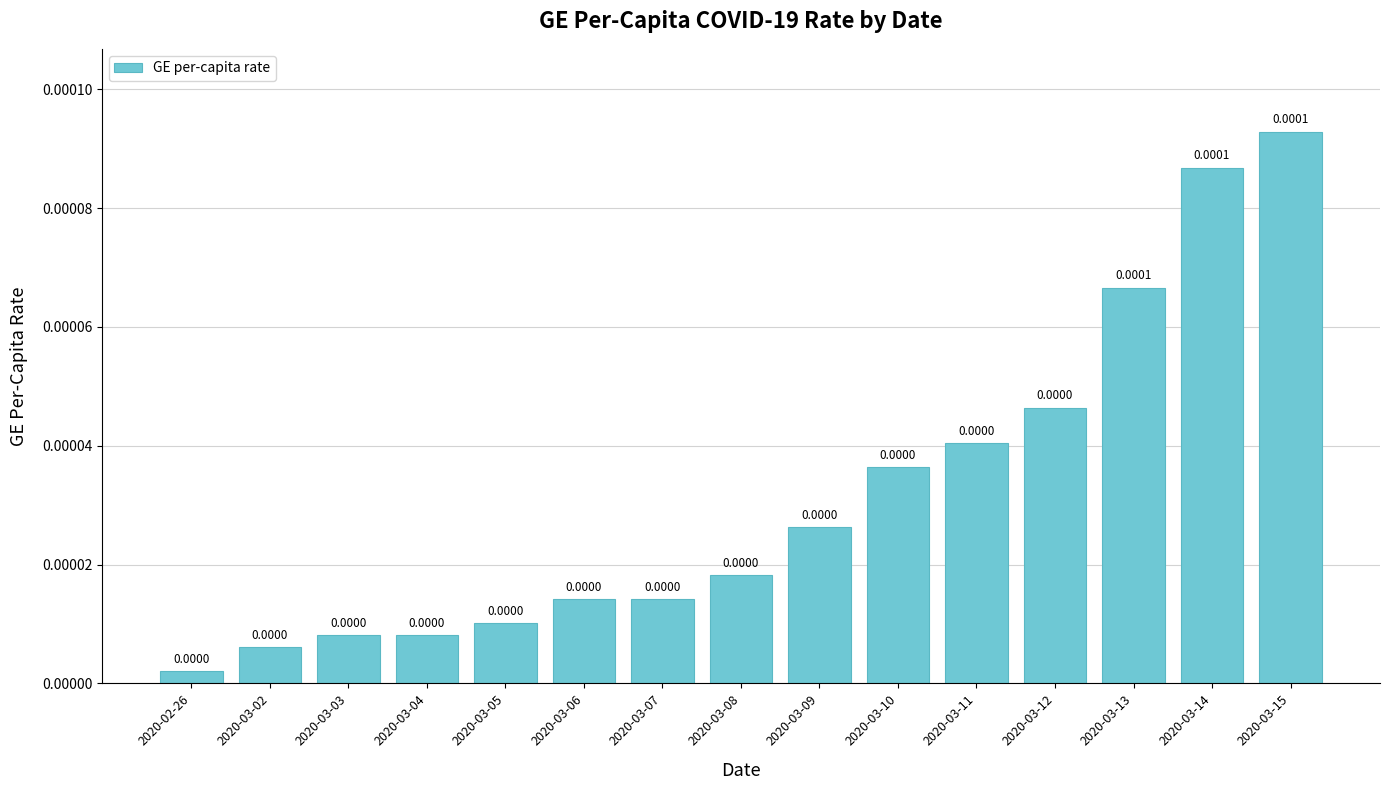

Are the bars grouped side by side (vs. stacked)?

No